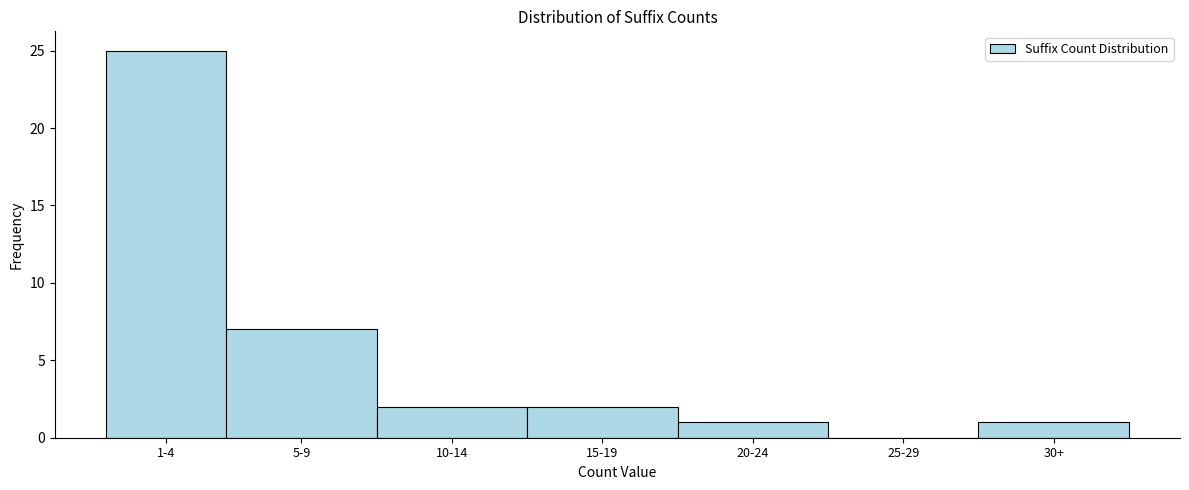

Reading left to right, list all the values displayed in this chart.

1-4=25	5-9=7	10-14=2	15-19=2	20-24=1	25-29=0	30+=1